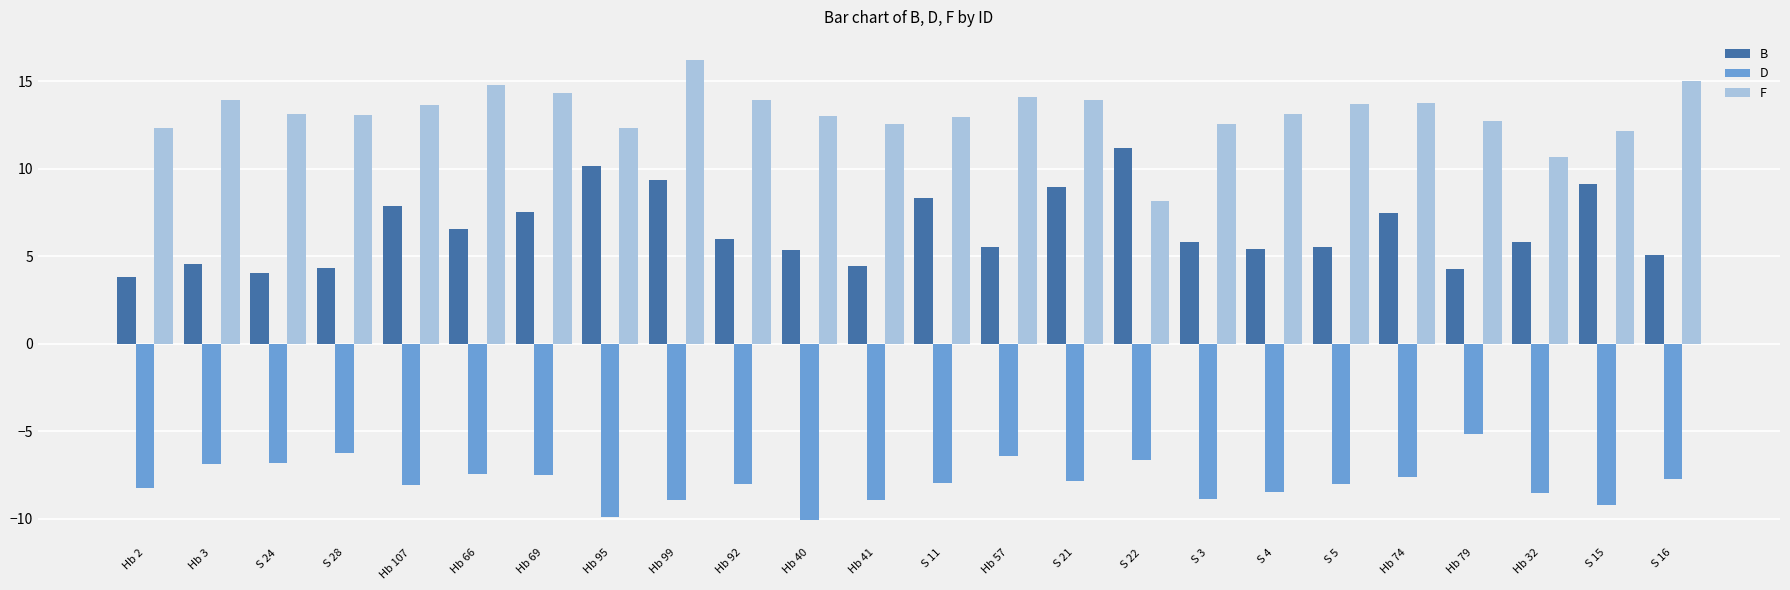

Rank the series by their average value, from lowest to highest.

D, B, F